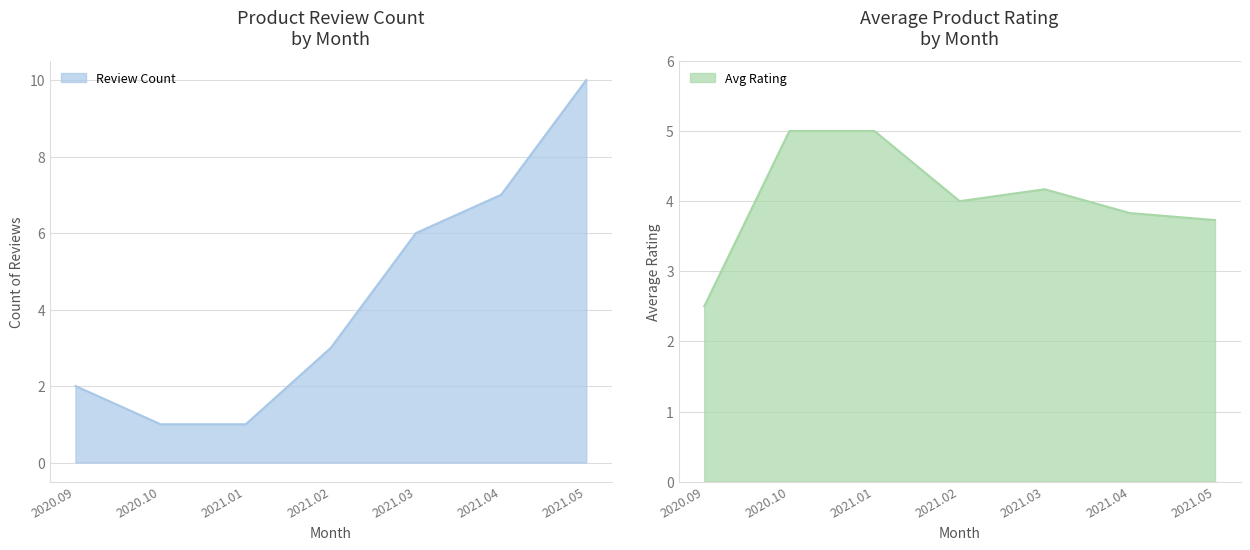

Which category has the highest value in the Review Count series?

2021.05